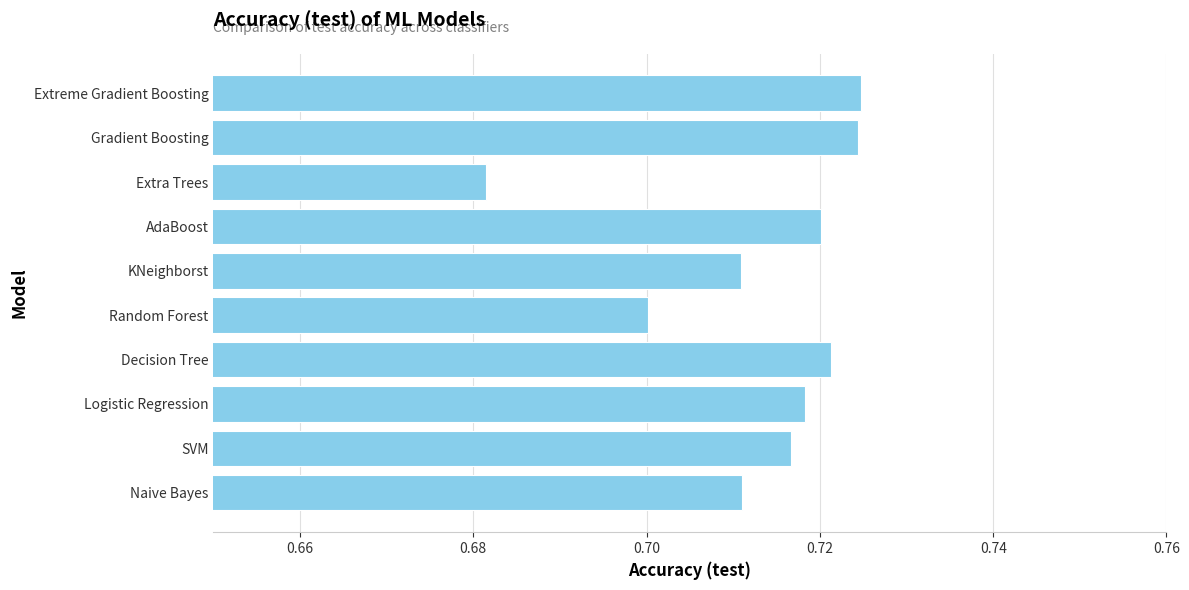

What is the sum of the values at Naive Bayes and Random Forest?

1.4